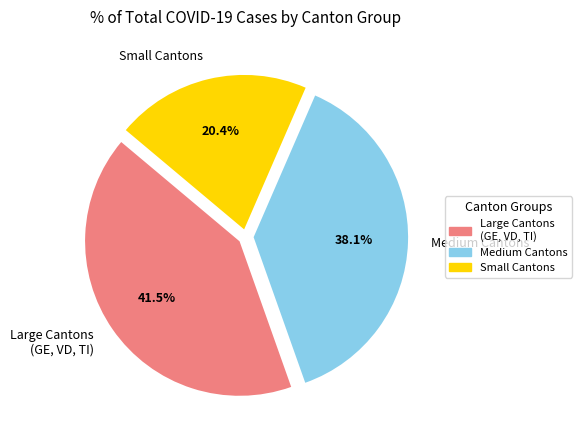

Count the number of slices in the pie.

3